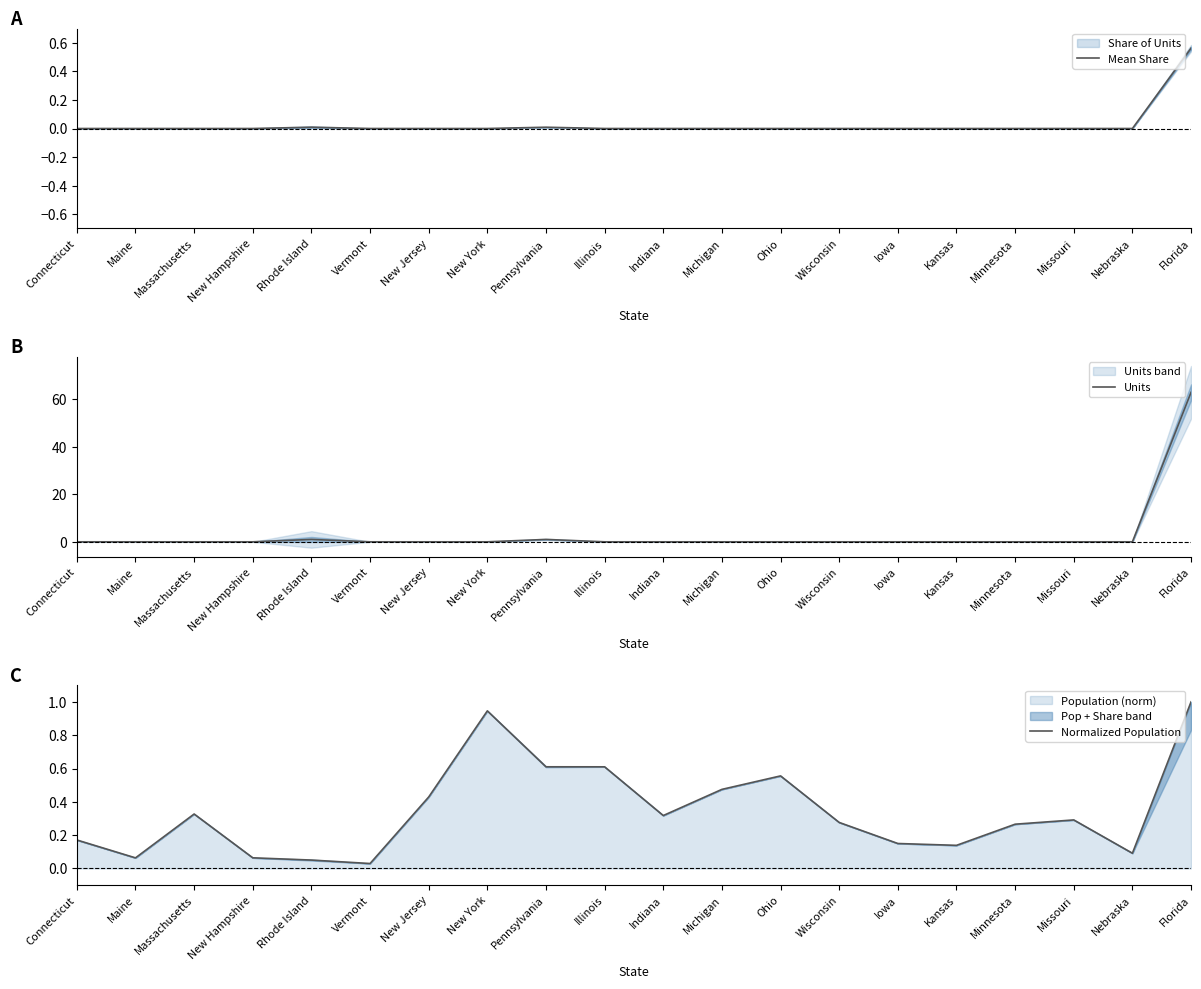

How many lines are shown in the chart?

3